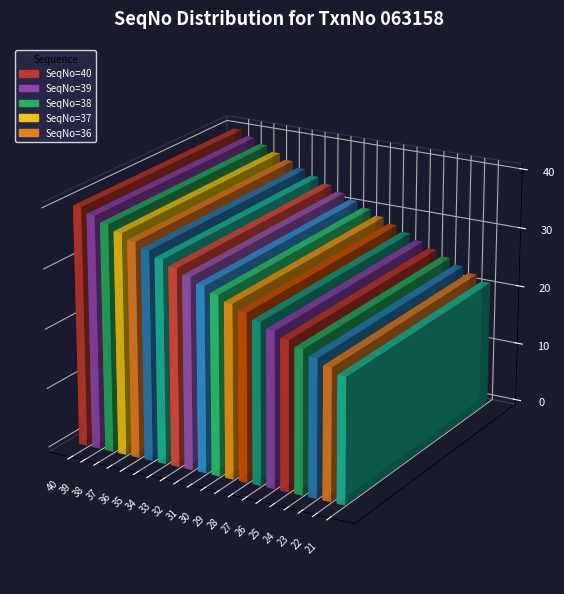

How many data points does each series have?

20